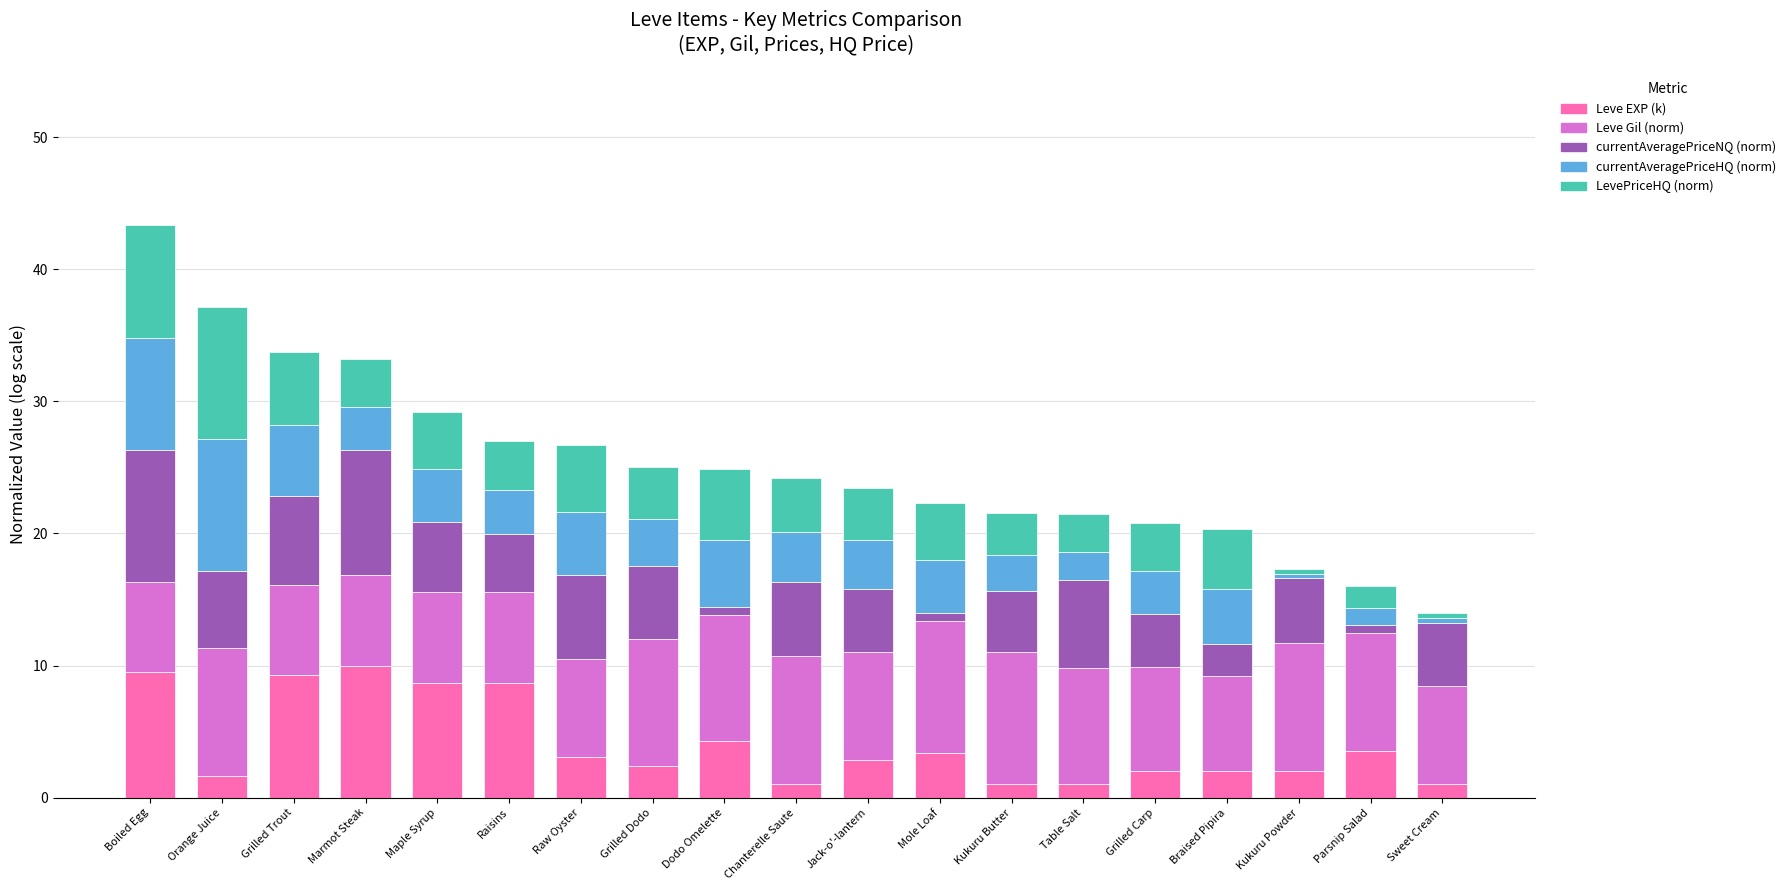

What is the difference between the Leve EXP (k) values at Grilled Carp and Boiled Egg?

7.4